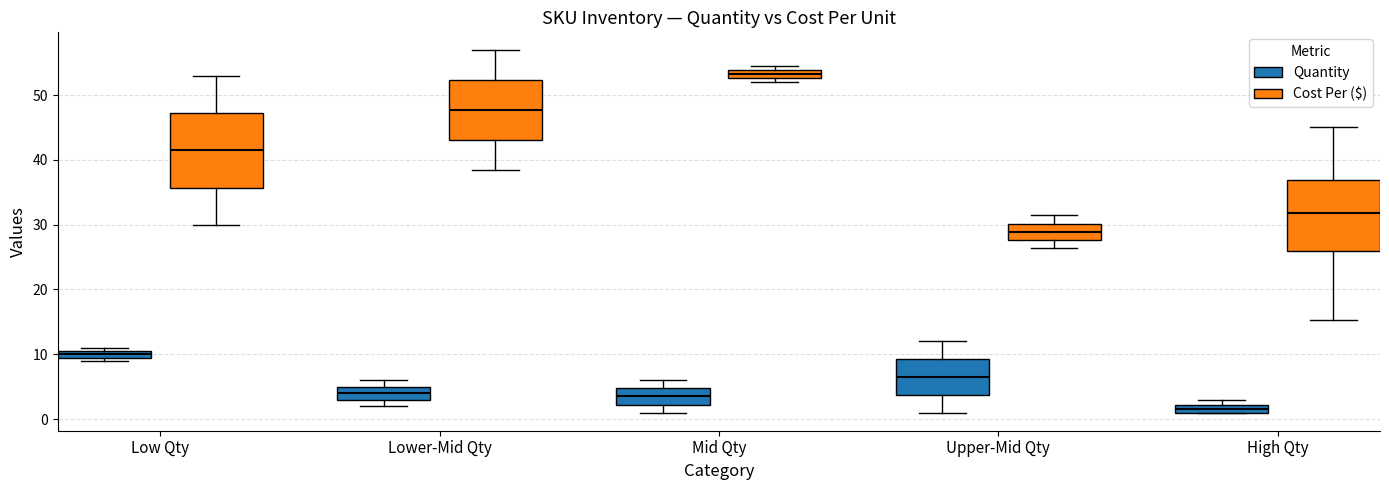

Which box's median line is the lowest?

High Qty (Quantity)